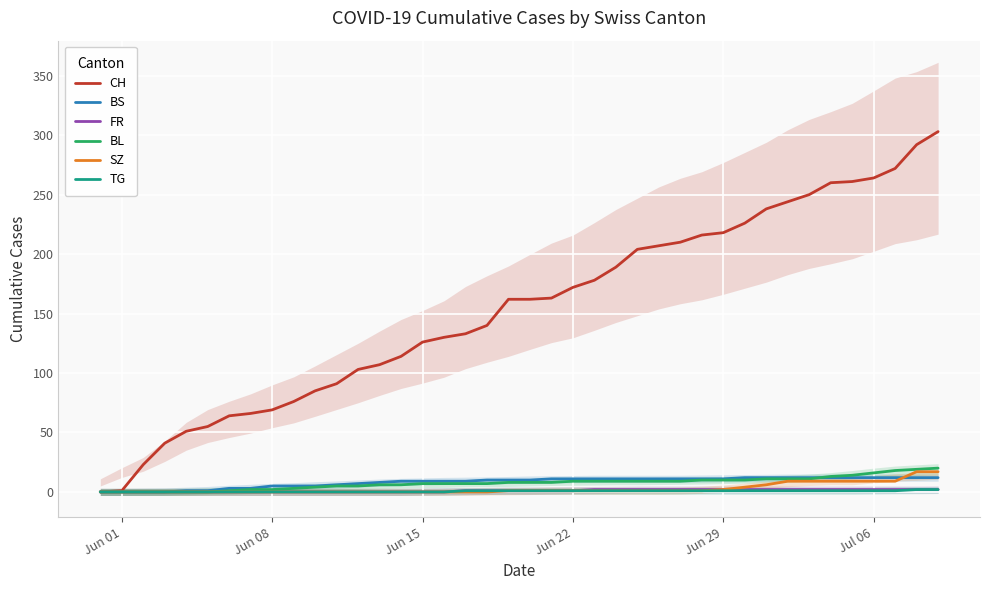

How many series are shown in this chart?

6